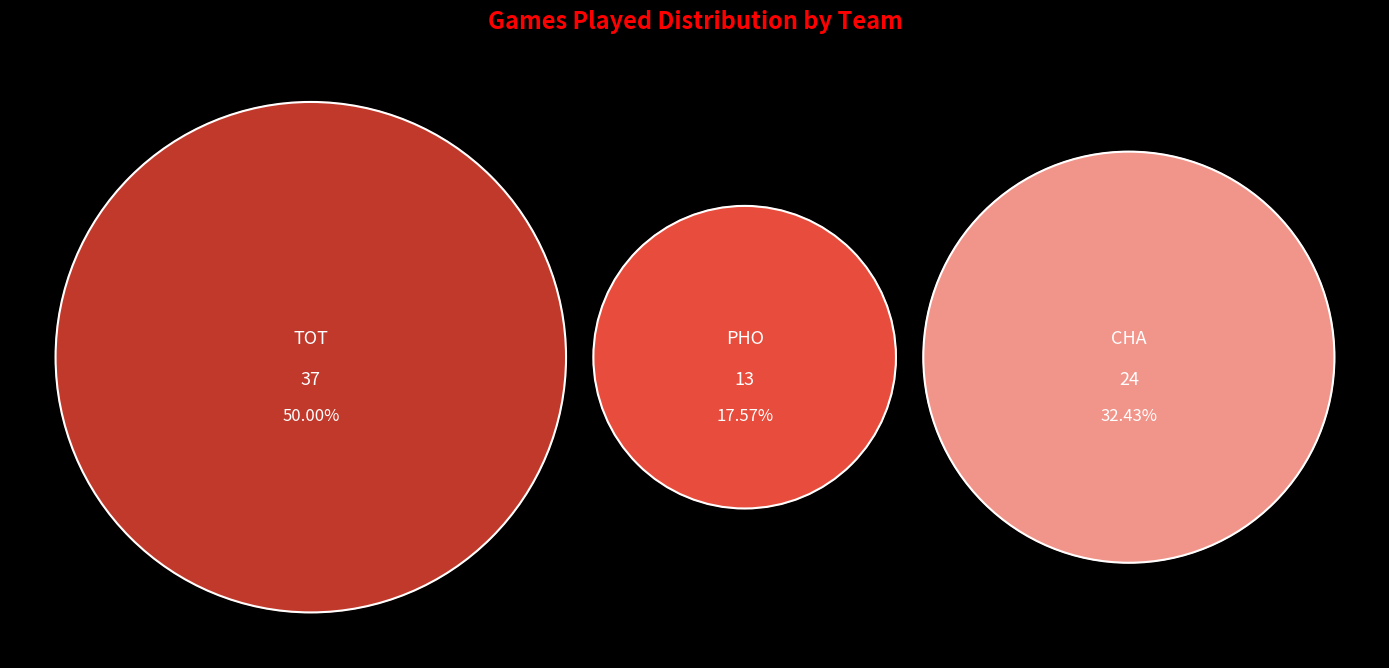

Do PHO and CHA together represent more than half of the pie?

No